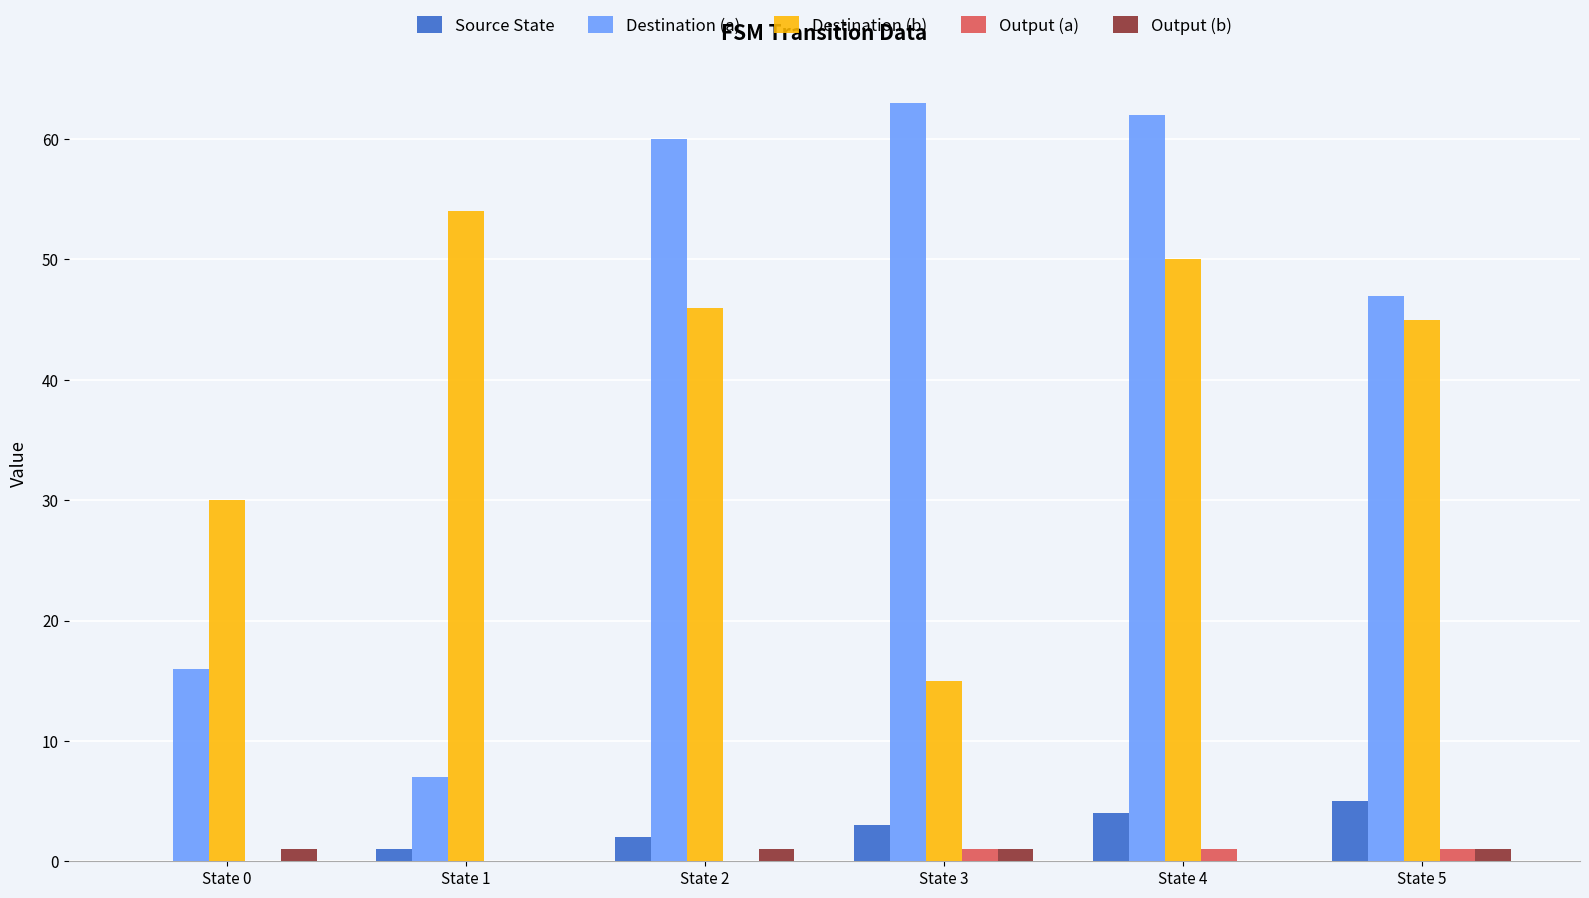

How many categories are shown in the chart?

6